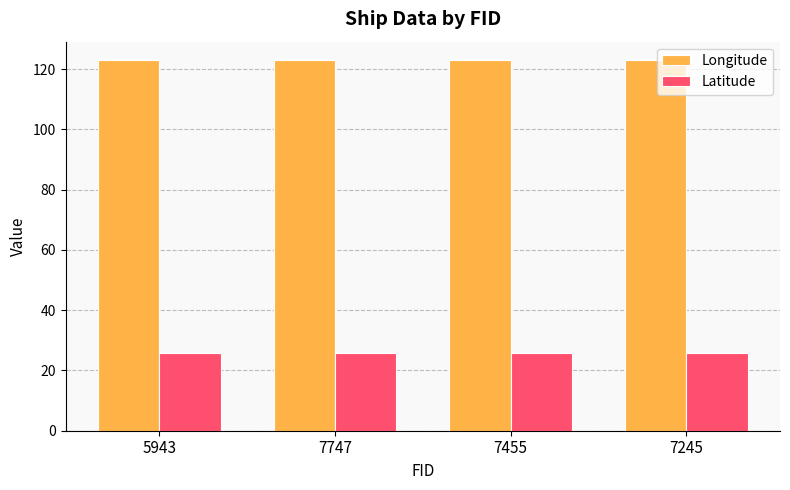

Rank the series at 7455 from highest to lowest value.

Longitude, Latitude